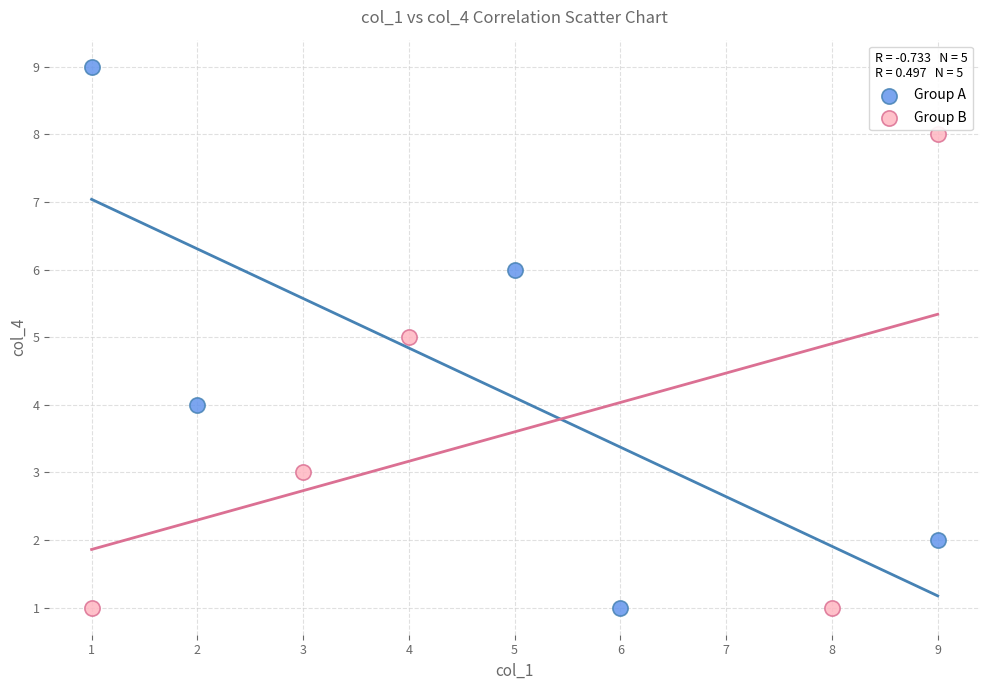

Which series has the largest Y range (max minus min)?

Group A